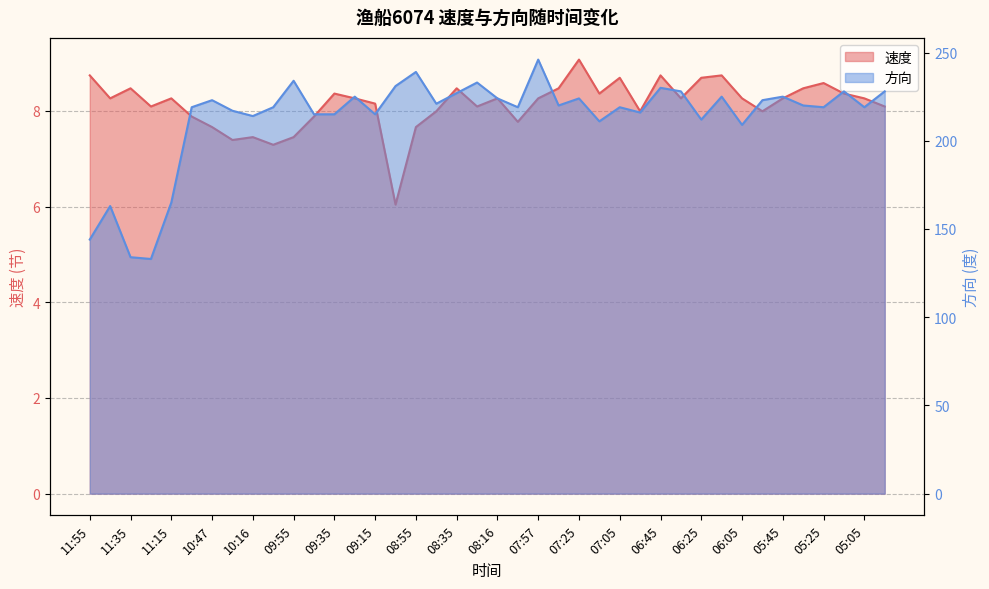

Between 10:47 and 08:55, which series saw the biggest shift?

方向